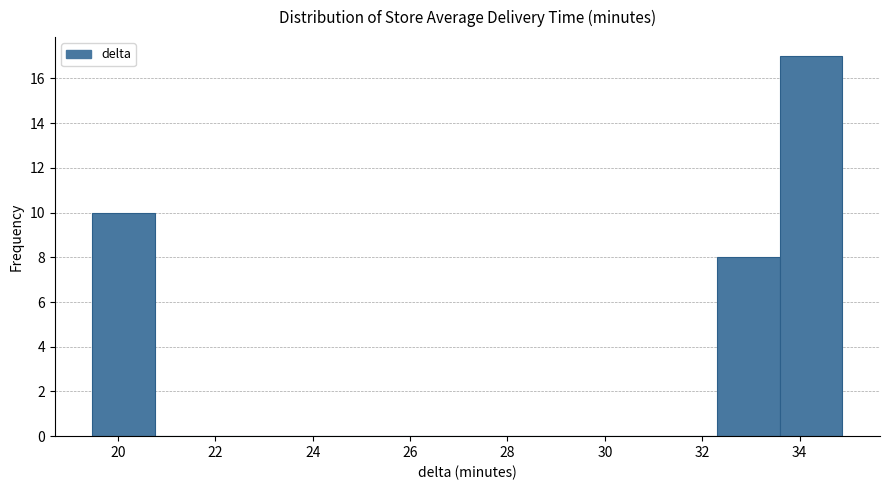

Reading left to right, transcribe this chart: for each bar, give the range it covers on the x-axis and its height. Neither the bar edges nor the heights are printed on the chart, so give them approximately, as read against the axes.

19.4 to 20.8: 10
20.8 to 22.0: 0
22.0 to 23.4: 0
23.4 to 24.6: 0
24.6 to 25.8: 0
25.8 to 27.2: 0
27.2 to 28.4: 0
28.4 to 29.8: 0
29.8 to 31.0: 0
31.0 to 32.4: 0
32.4 to 33.6: 8
33.6 to 34.8: 17